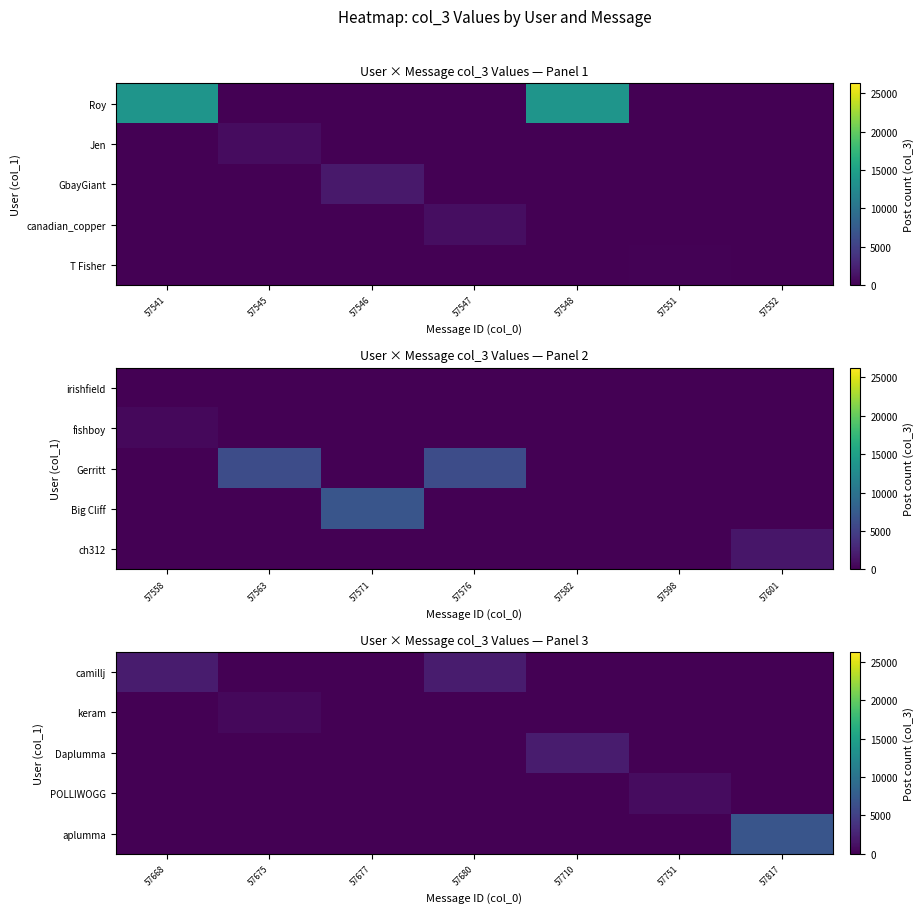

Is the value of aplumma at 57675 greater than the value of Daplumma at 57677?

No